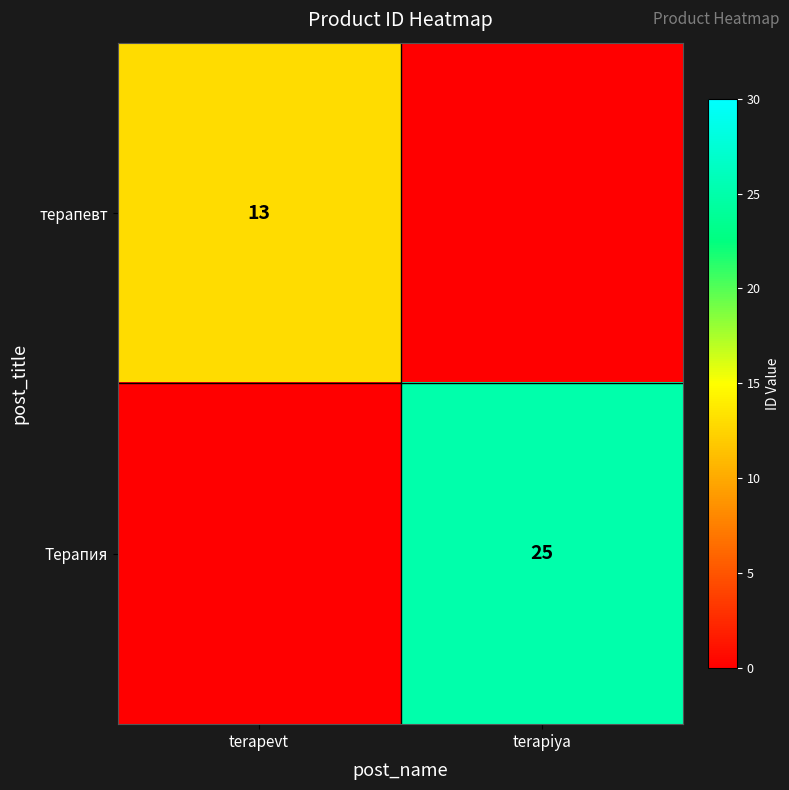

Is it true that Терапия equals 25 at terapiya?

True